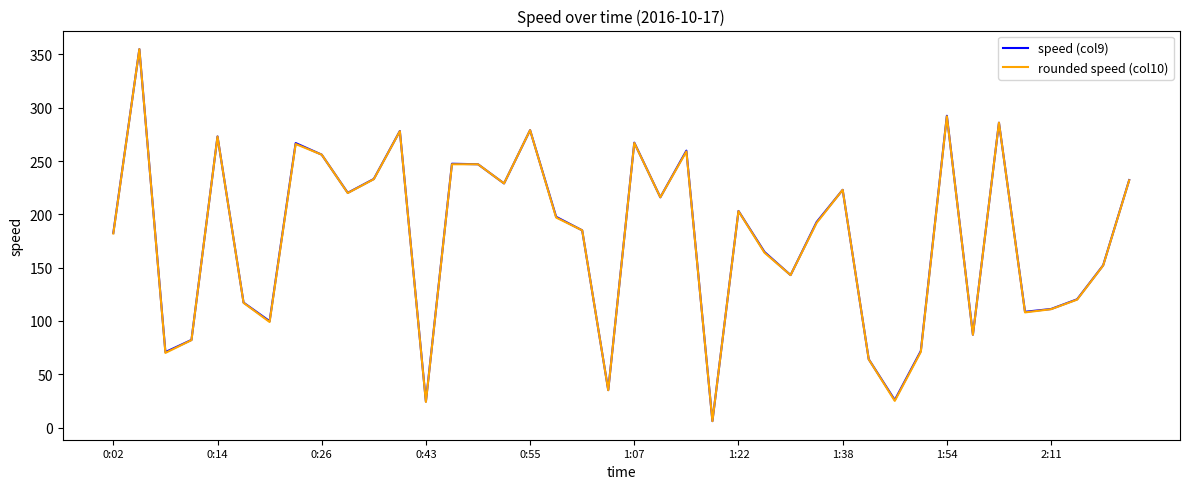

What is the greatest value displayed?

355.0